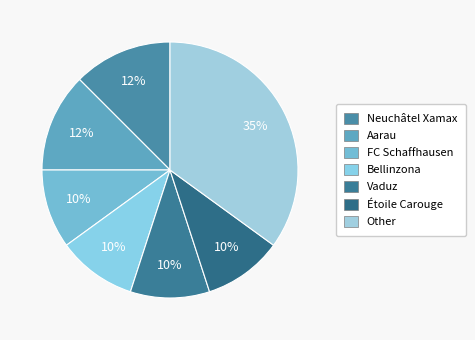

How many slices are in this pie chart?

7